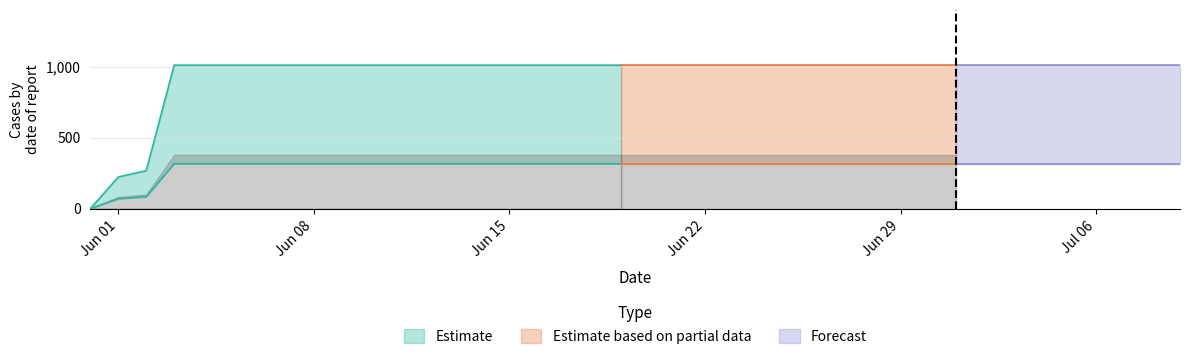

What is the ratio of the value at 2020-06-09 to the value at 2020-06-21?

1.0